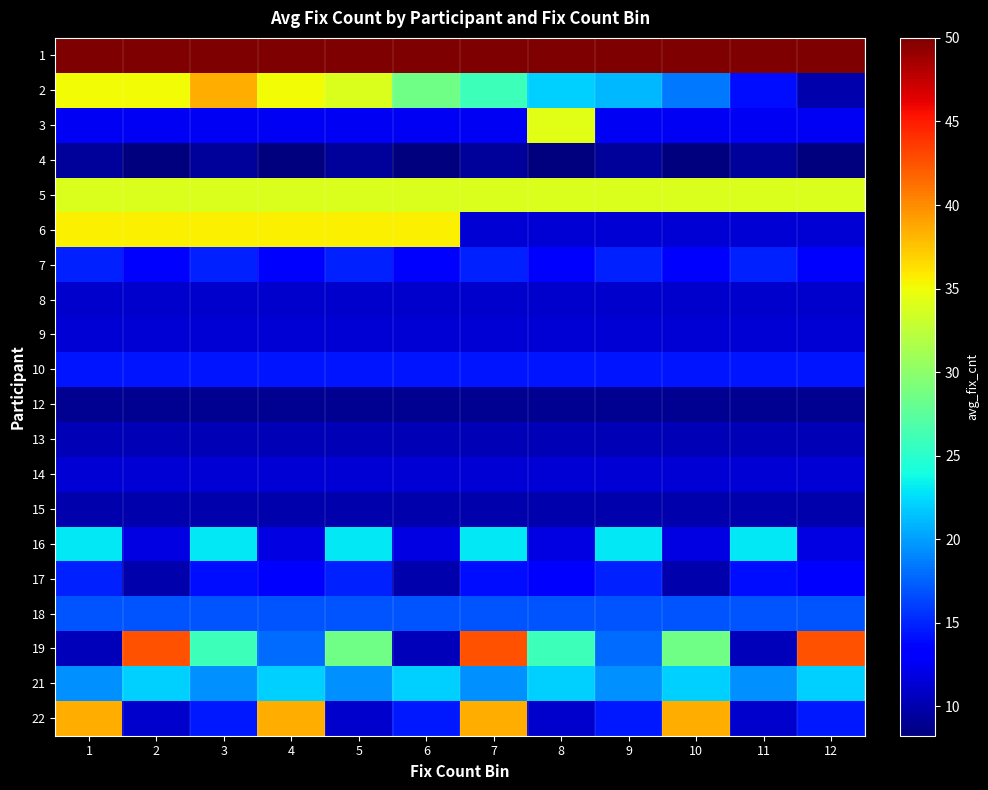

At which category does the chart reach its minimum across all series?

2